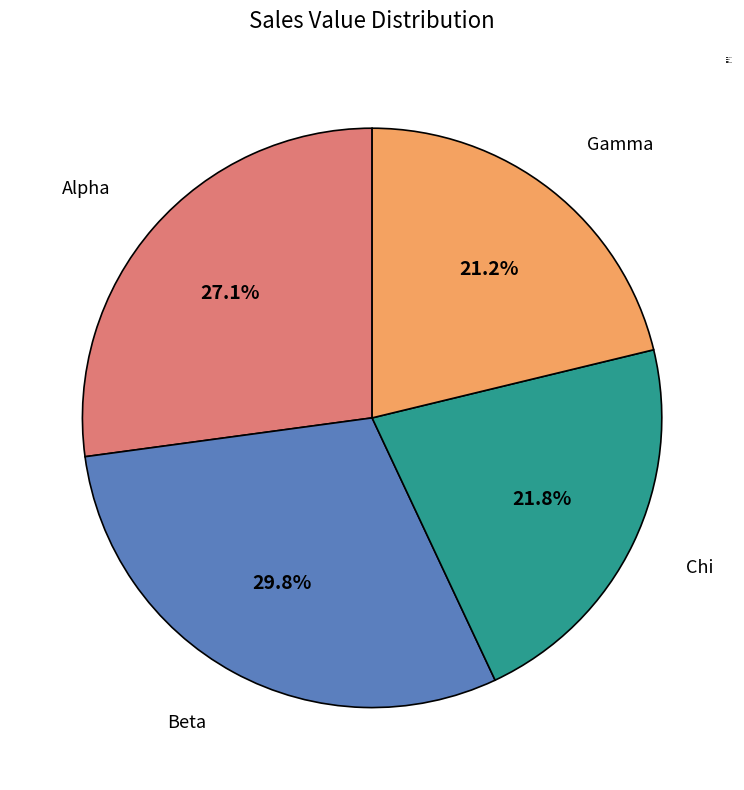

Count the number of slices in the pie.

4